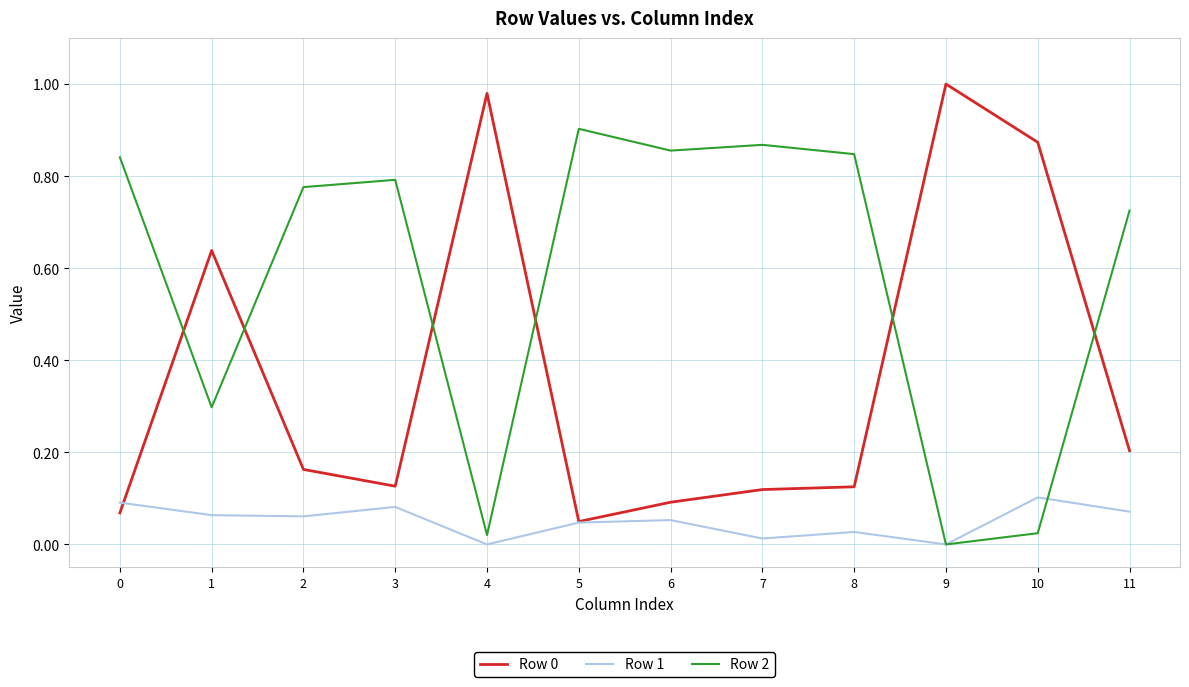

The Row 0 series shows 0.1 at 0. True or false?

True